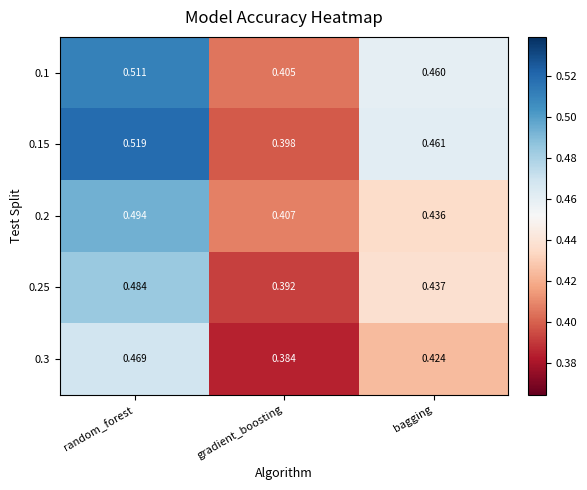

Where is 0.15 nearest to the value 0?

gradient_boosting